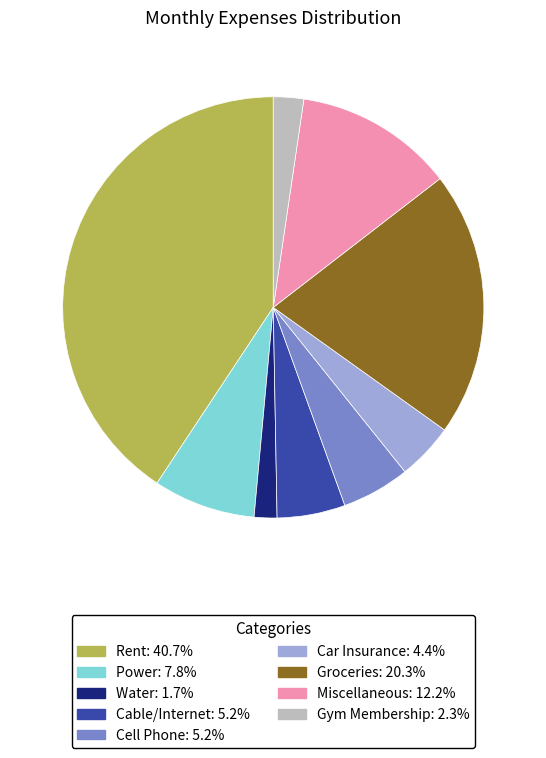

True or false: Car Insurance accounts for 4% of the total.

True